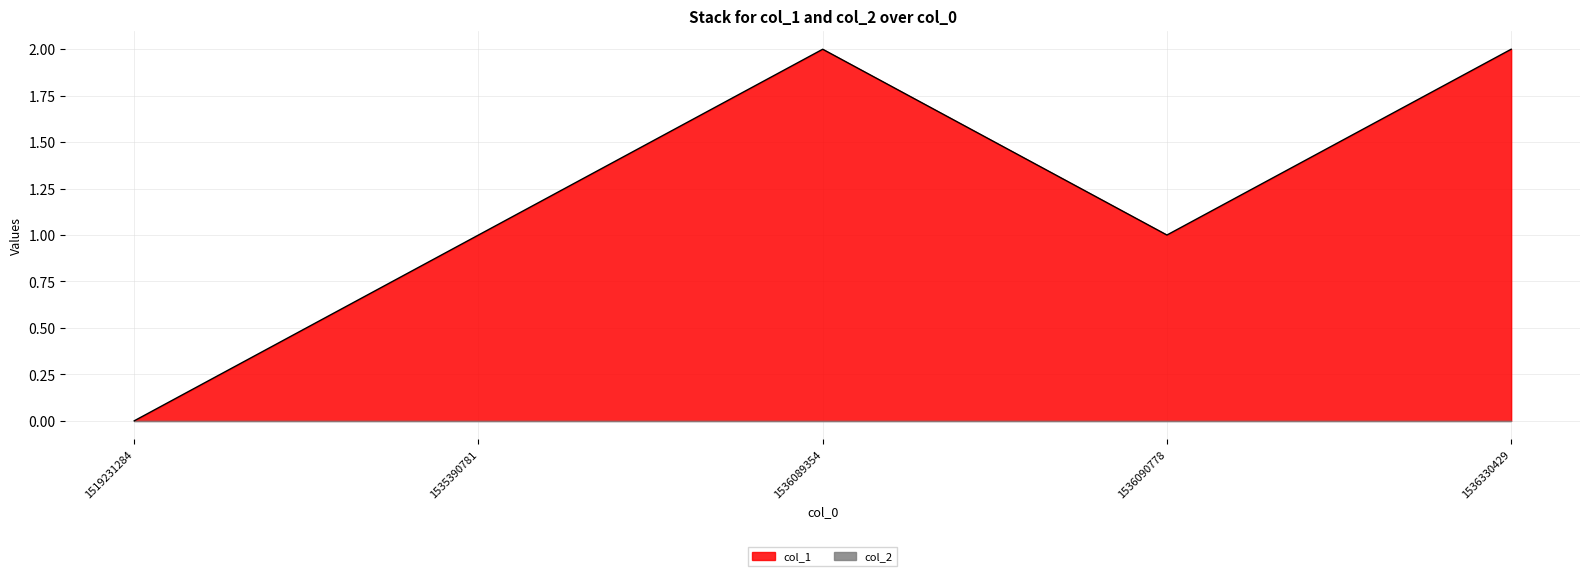

True or false: there are more than 0 points higher than both neighbors.

True